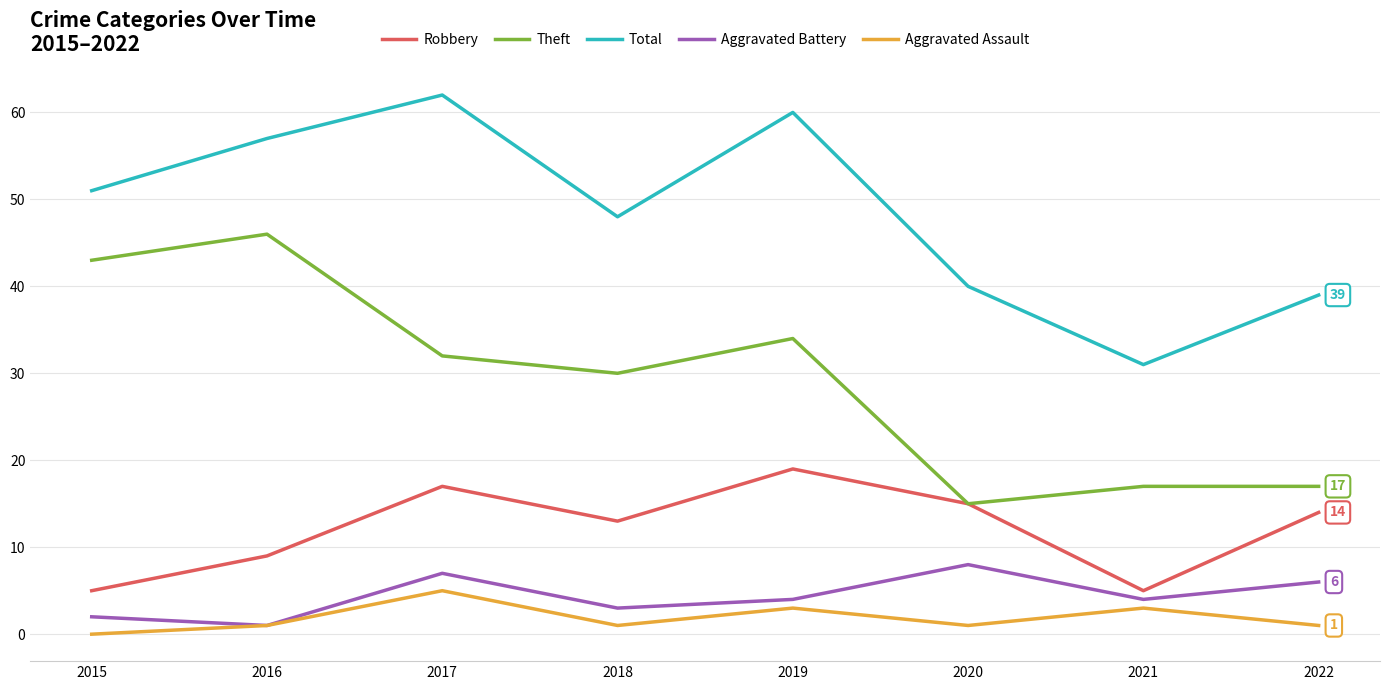

What is the difference between the maximum and minimum values in the Total series?

31